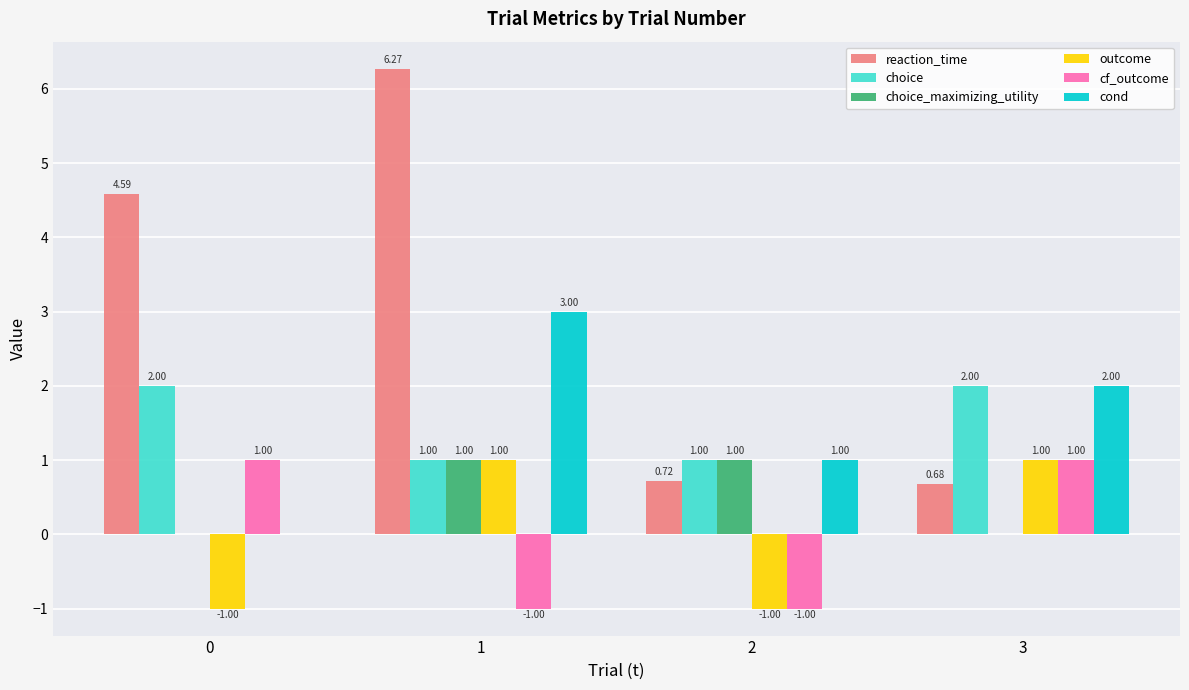

Which series has the largest total across all categories?

reaction_time